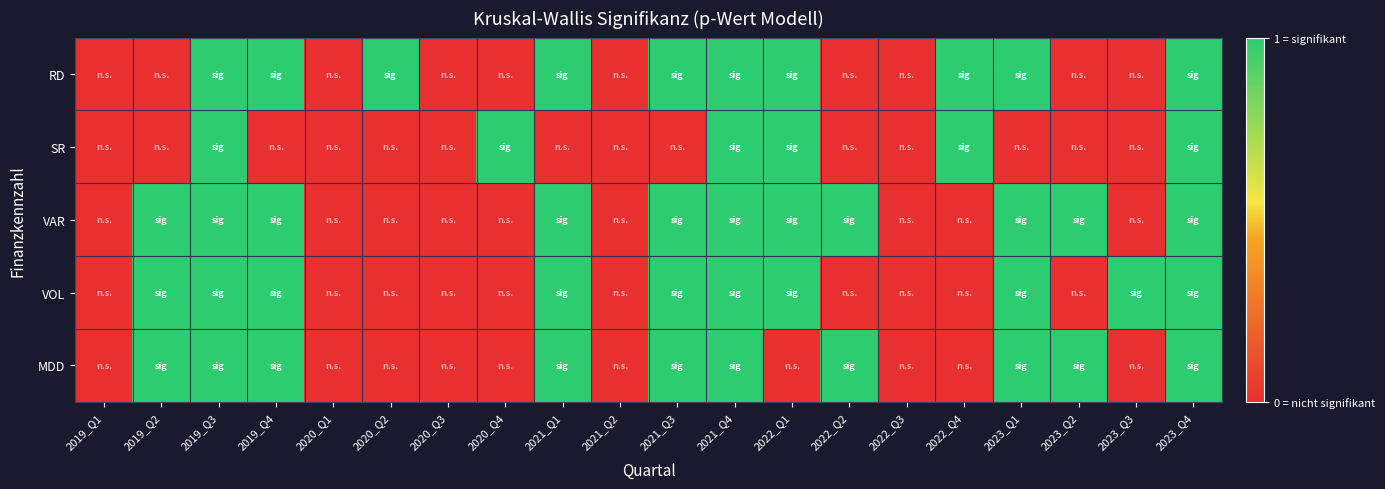

Reading left to right, list all the values displayed in this chart.

RD: 2019_Q1=0	2019_Q2=0	2019_Q3=1	2019_Q4=1	2020_Q1=0	2020_Q2=1	2020_Q3=0	2020_Q4=0	2021_Q1=1	2021_Q2=0	2021_Q3=1	2021_Q4=1	2022_Q1=1	2022_Q2=0	2022_Q3=0	2022_Q4=1	2023_Q1=1	2023_Q2=0	2023_Q3=0	2023_Q4=1
SR: 2019_Q1=0	2019_Q2=0	2019_Q3=1	2019_Q4=0	2020_Q1=0	2020_Q2=0	2020_Q3=0	2020_Q4=1	2021_Q1=0	2021_Q2=0	2021_Q3=0	2021_Q4=1	2022_Q1=1	2022_Q2=0	2022_Q3=0	2022_Q4=1	2023_Q1=0	2023_Q2=0	2023_Q3=0	2023_Q4=1
VAR: 2019_Q1=0	2019_Q2=1	2019_Q3=1	2019_Q4=1	2020_Q1=0	2020_Q2=0	2020_Q3=0	2020_Q4=0	2021_Q1=1	2021_Q2=0	2021_Q3=1	2021_Q4=1	2022_Q1=1	2022_Q2=1	2022_Q3=0	2022_Q4=0	2023_Q1=1	2023_Q2=1	2023_Q3=0	2023_Q4=1
VOL: 2019_Q1=0	2019_Q2=1	2019_Q3=1	2019_Q4=1	2020_Q1=0	2020_Q2=0	2020_Q3=0	2020_Q4=0	2021_Q1=1	2021_Q2=0	2021_Q3=1	2021_Q4=1	2022_Q1=1	2022_Q2=0	2022_Q3=0	2022_Q4=0	2023_Q1=1	2023_Q2=0	2023_Q3=1	2023_Q4=1
MDD: 2019_Q1=0	2019_Q2=1	2019_Q3=1	2019_Q4=1	2020_Q1=0	2020_Q2=0	2020_Q3=0	2020_Q4=0	2021_Q1=1	2021_Q2=0	2021_Q3=1	2021_Q4=1	2022_Q1=0	2022_Q2=1	2022_Q3=0	2022_Q4=0	2023_Q1=1	2023_Q2=1	2023_Q3=0	2023_Q4=1